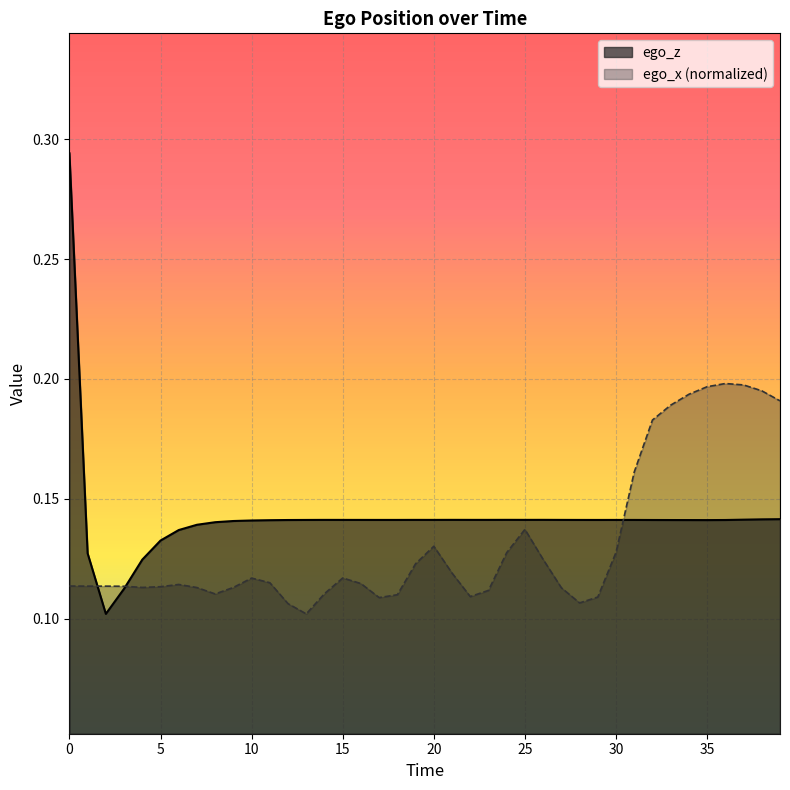

What are all the series names shown in the legend?

ego_z, ego_x (normalized)